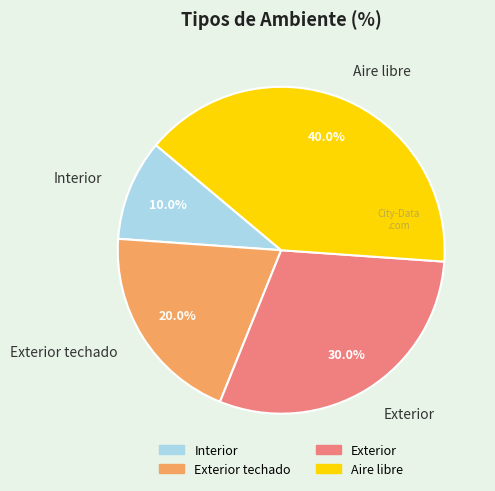

To the nearest percent, what is the difference between the Exterior techado and Exterior slice percentages?

10%